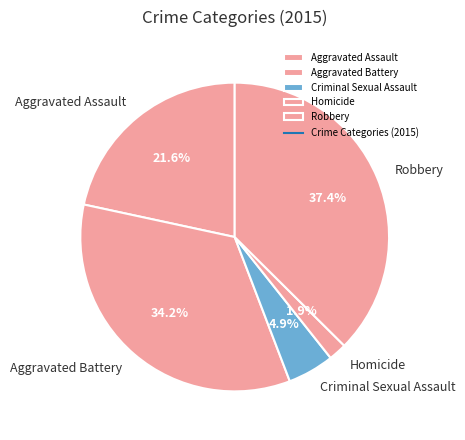

To the nearest percent, what is the difference between the Aggravated Battery and Aggravated Assault slice percentages?

13%